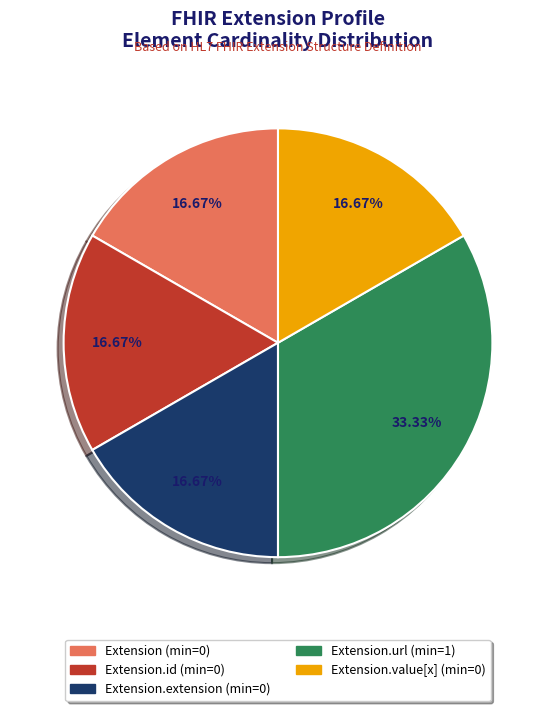

Is Extension.url (min=1) the majority of the pie?

No